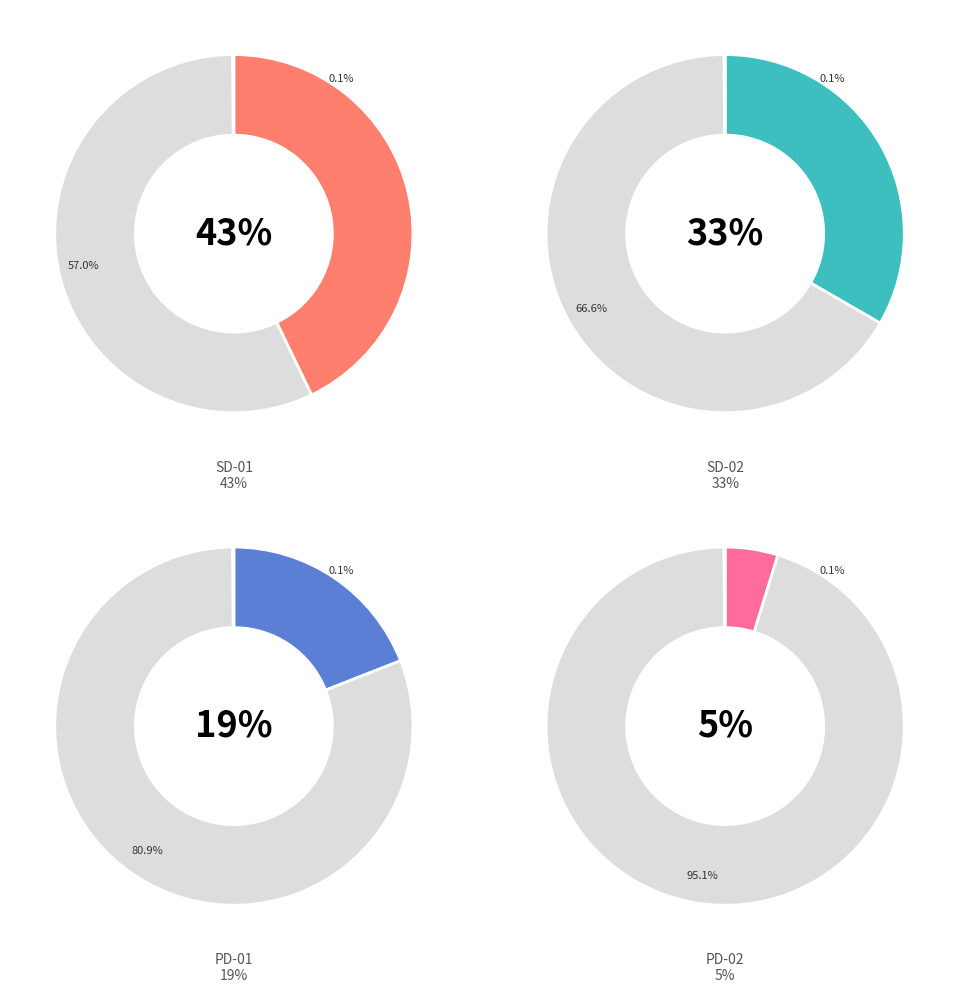

What percentage is the SD-02 slice, to the nearest percent?

33%